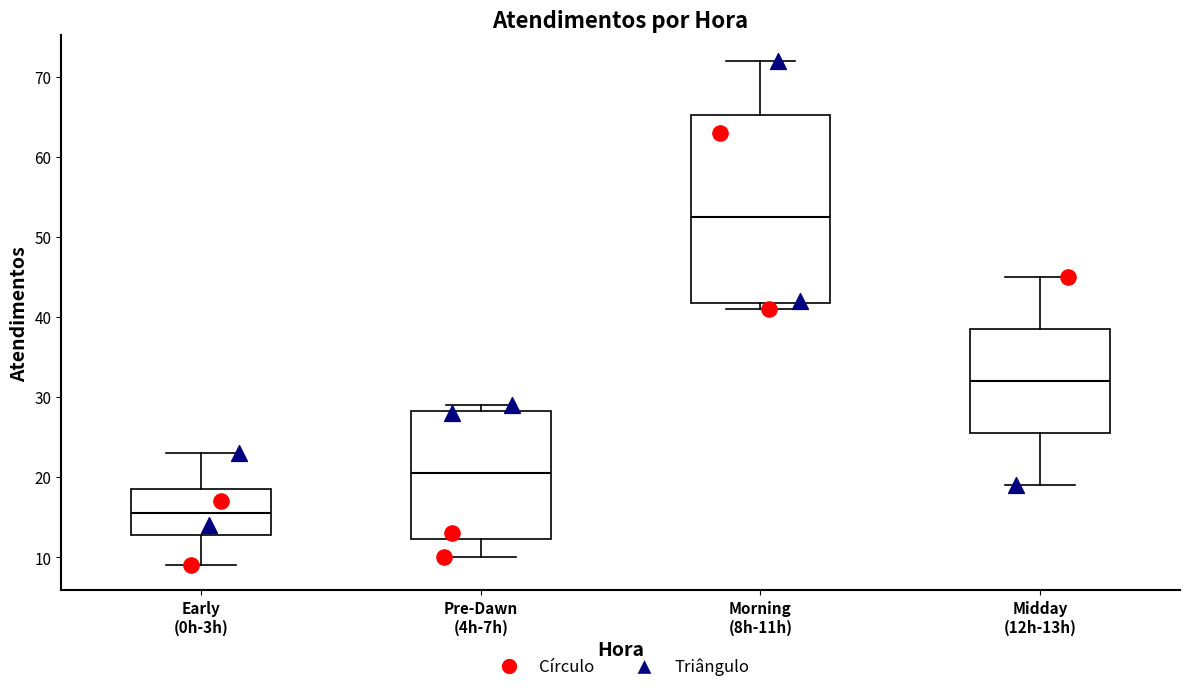

Where does the lower whisker of the box for Pre-Dawn (4h-7h) end on the y-axis? The values are not printed on the chart, so give them approximately, as read against the axis.

10